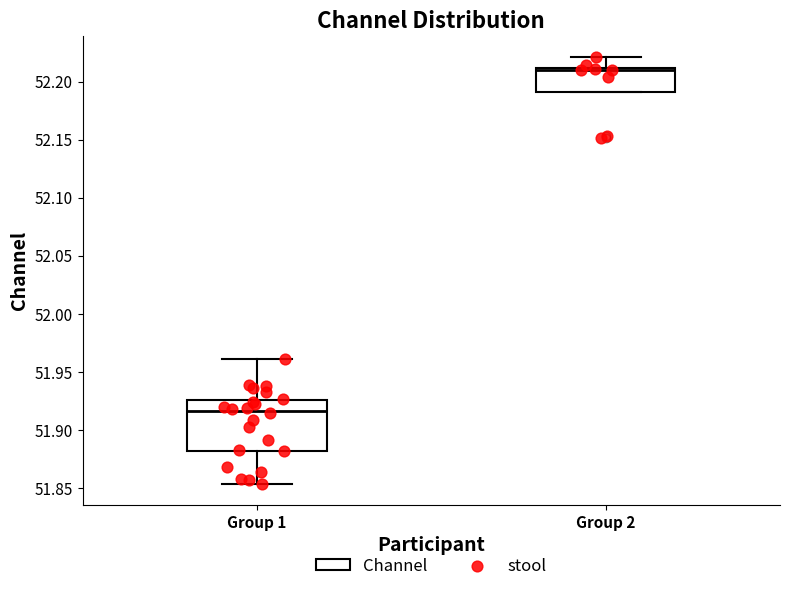

Which box is the tallest, from its lower edge to its upper edge?

Group 1